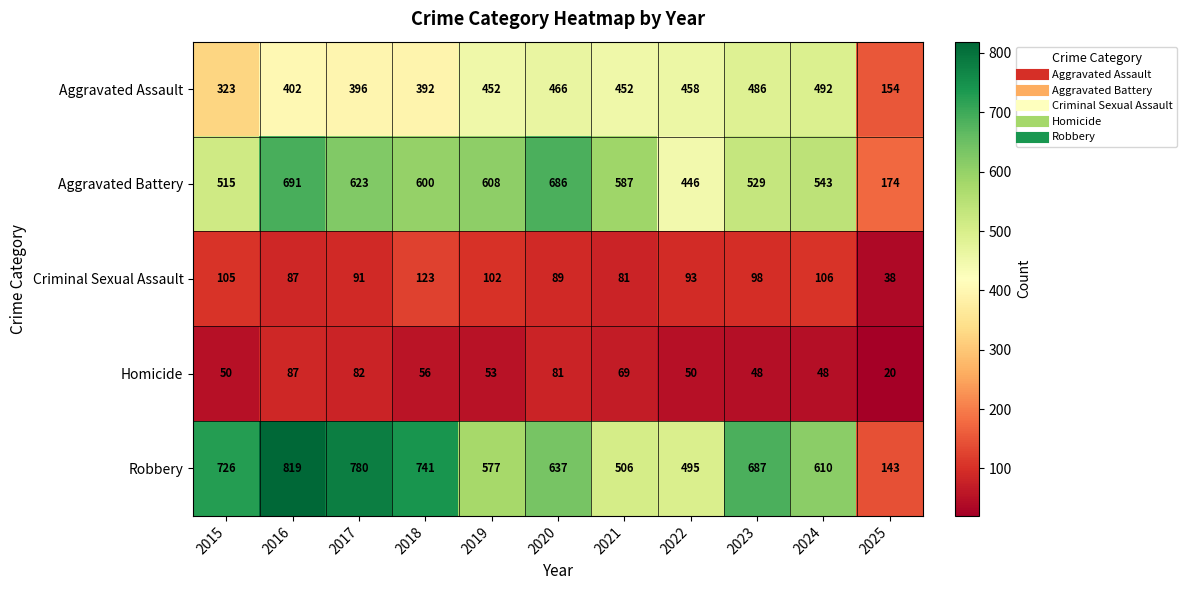

What is the maximum value shown in the chart?

819